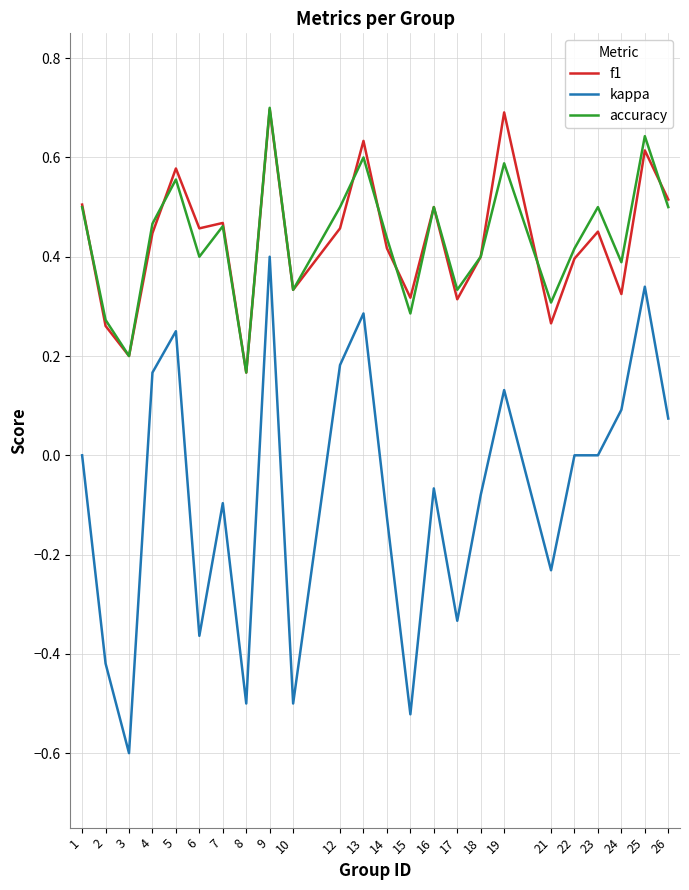

How many distinct data groups are displayed?

3